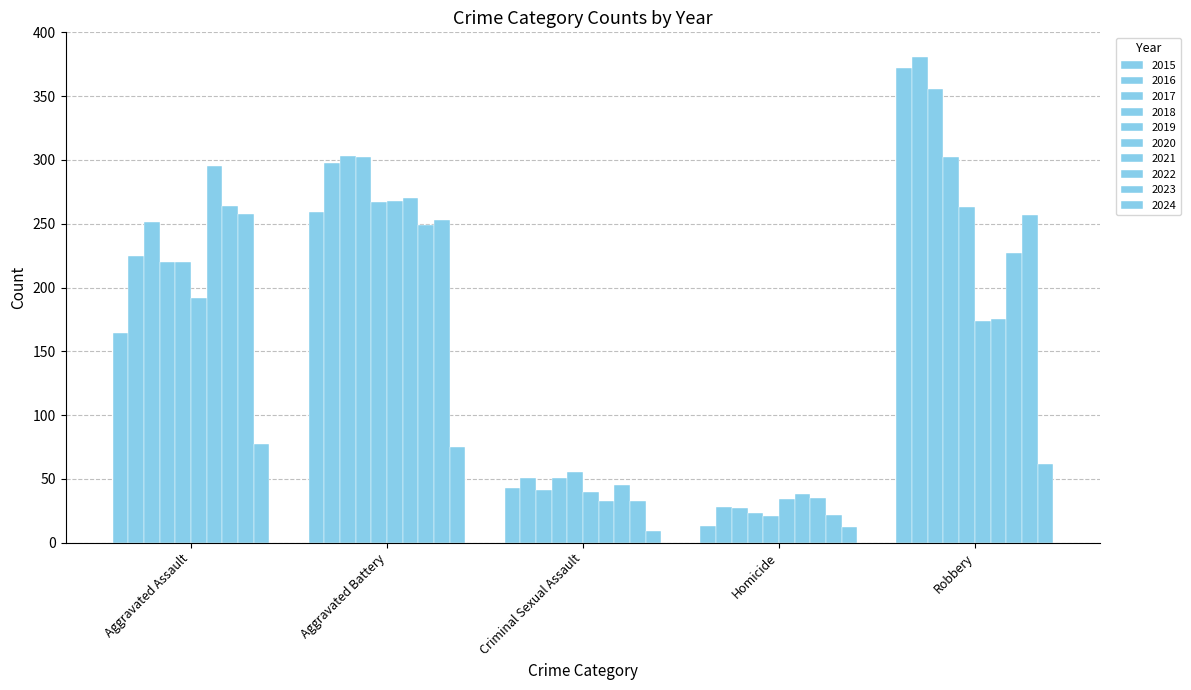

Does the chart contain any negative values?

No